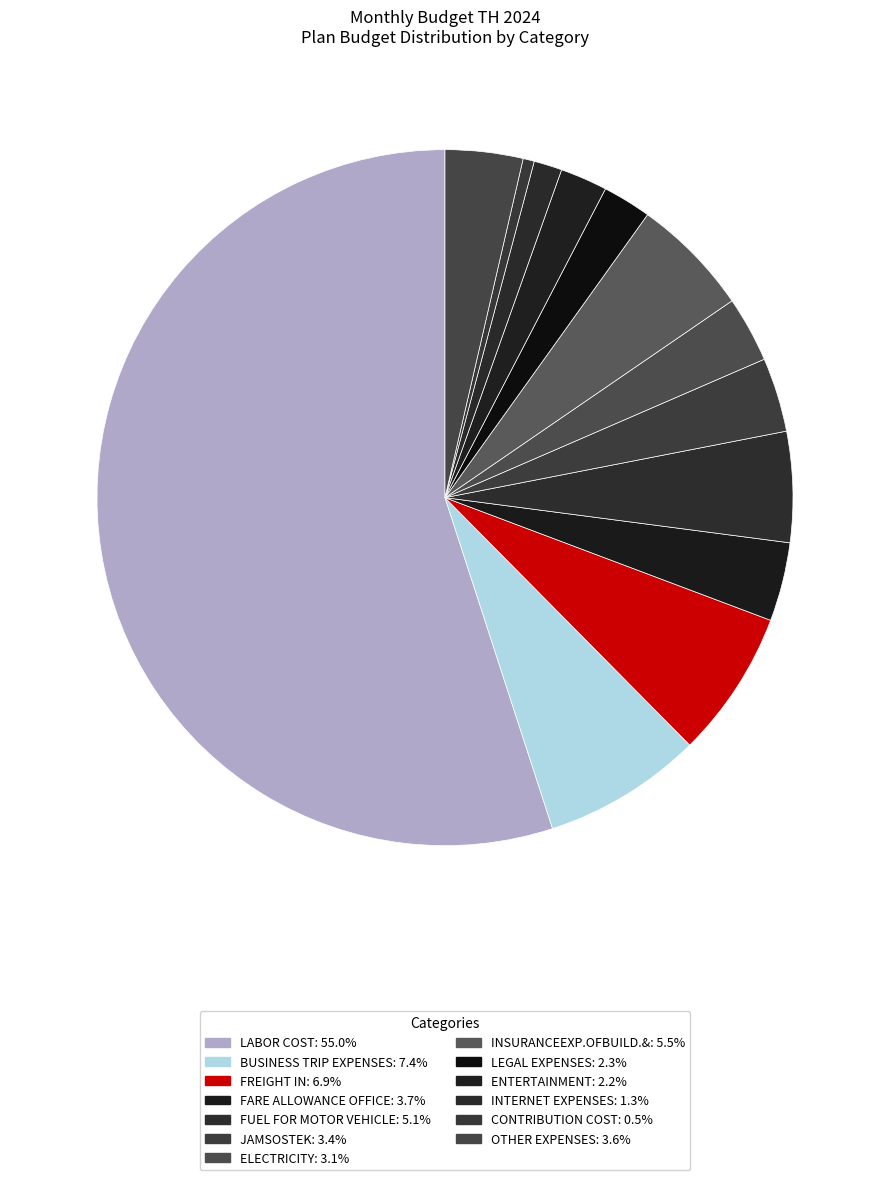

Which has a higher value, ELECTRICITY or INTERNET EXPENSES?

ELECTRICITY